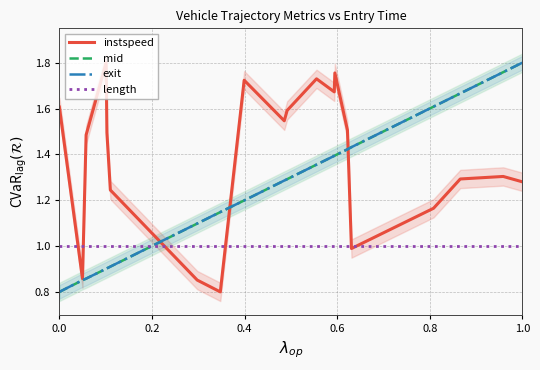

What is the value of the mid point at the 9th from the left?

1.2